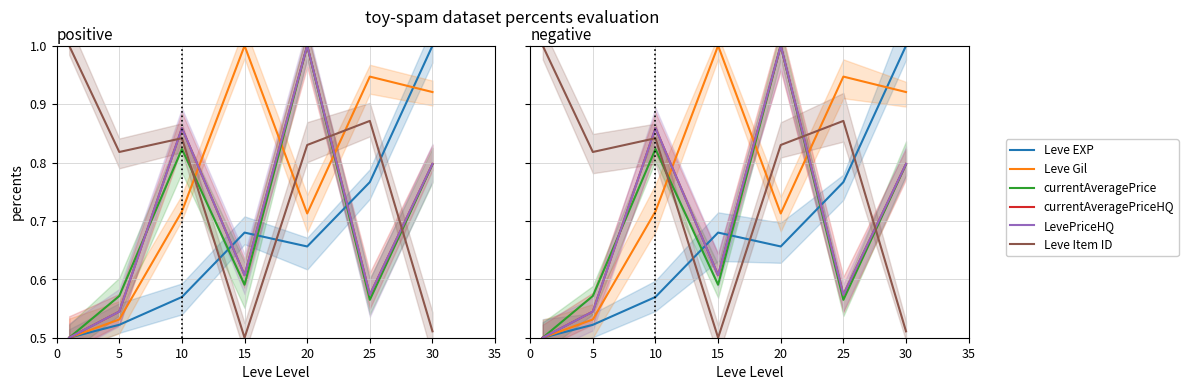

Which series has the widest spread of values?

Leve EXP